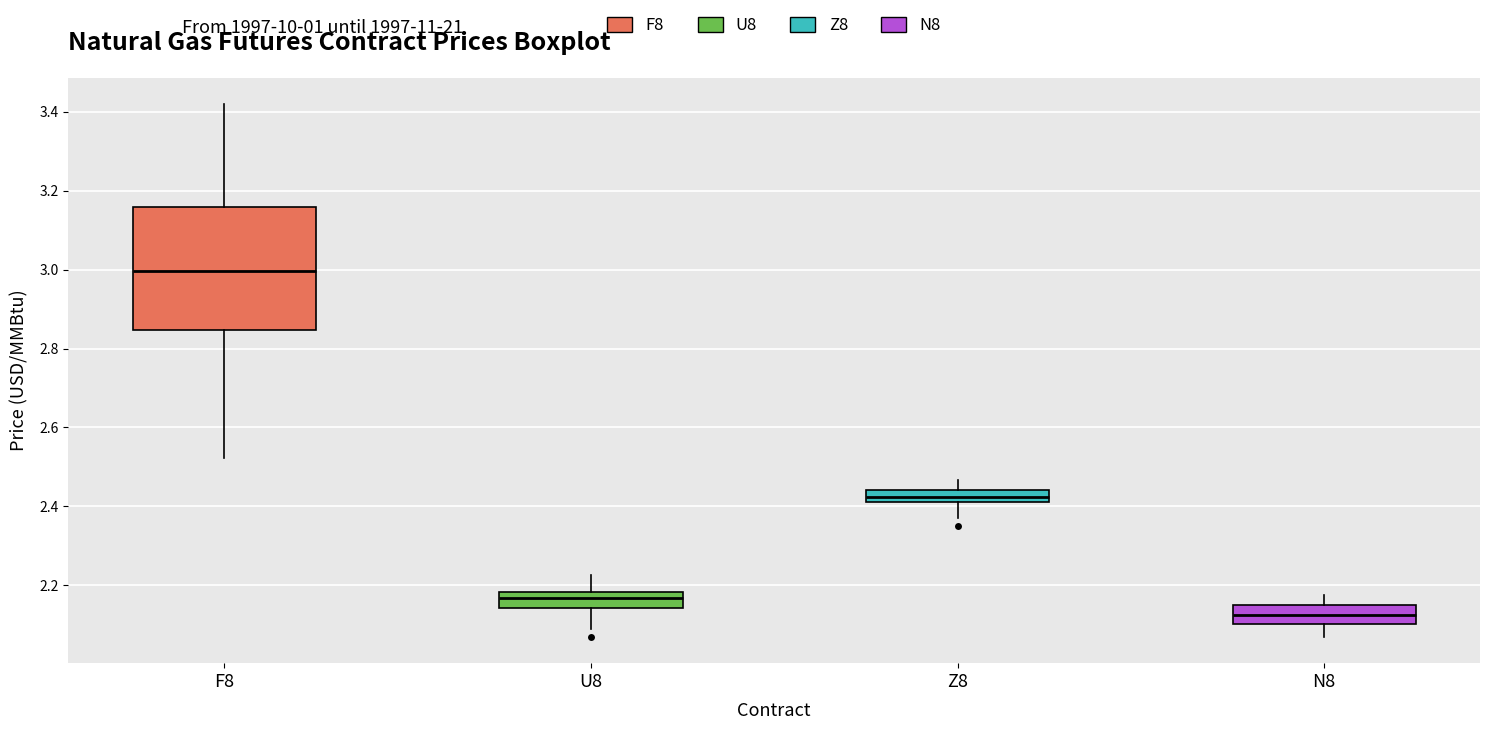

Which box's median line is the lowest?

N8